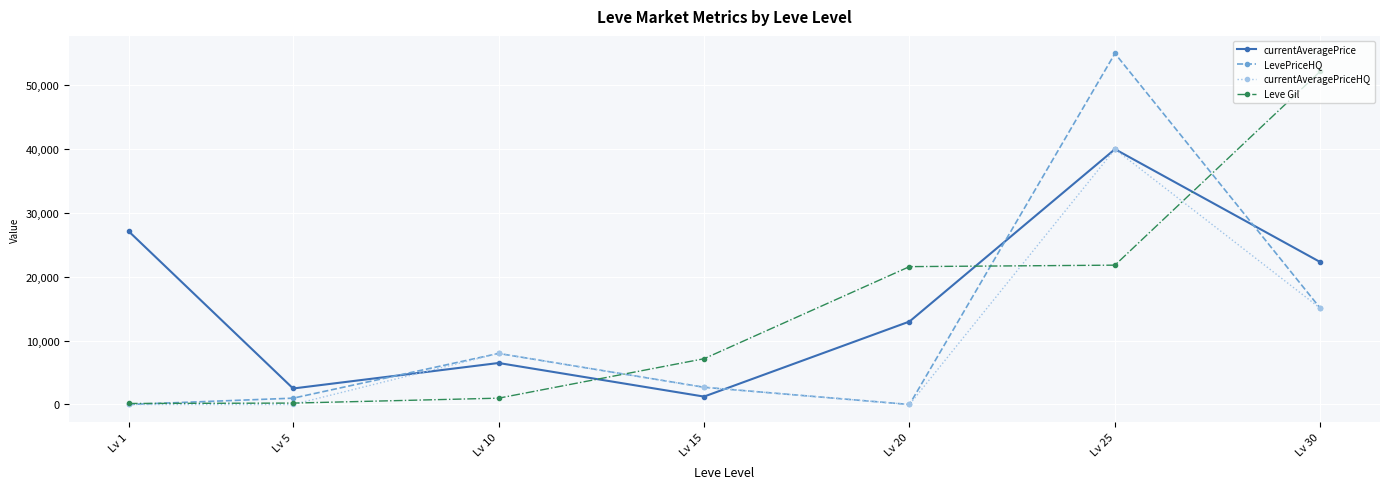

True or false: LevePriceHQ has a value of 54999.0 at Lv 25.

True